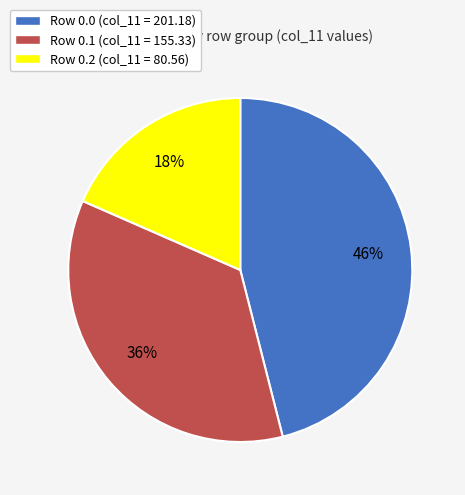

How many slices are in this pie chart?

3